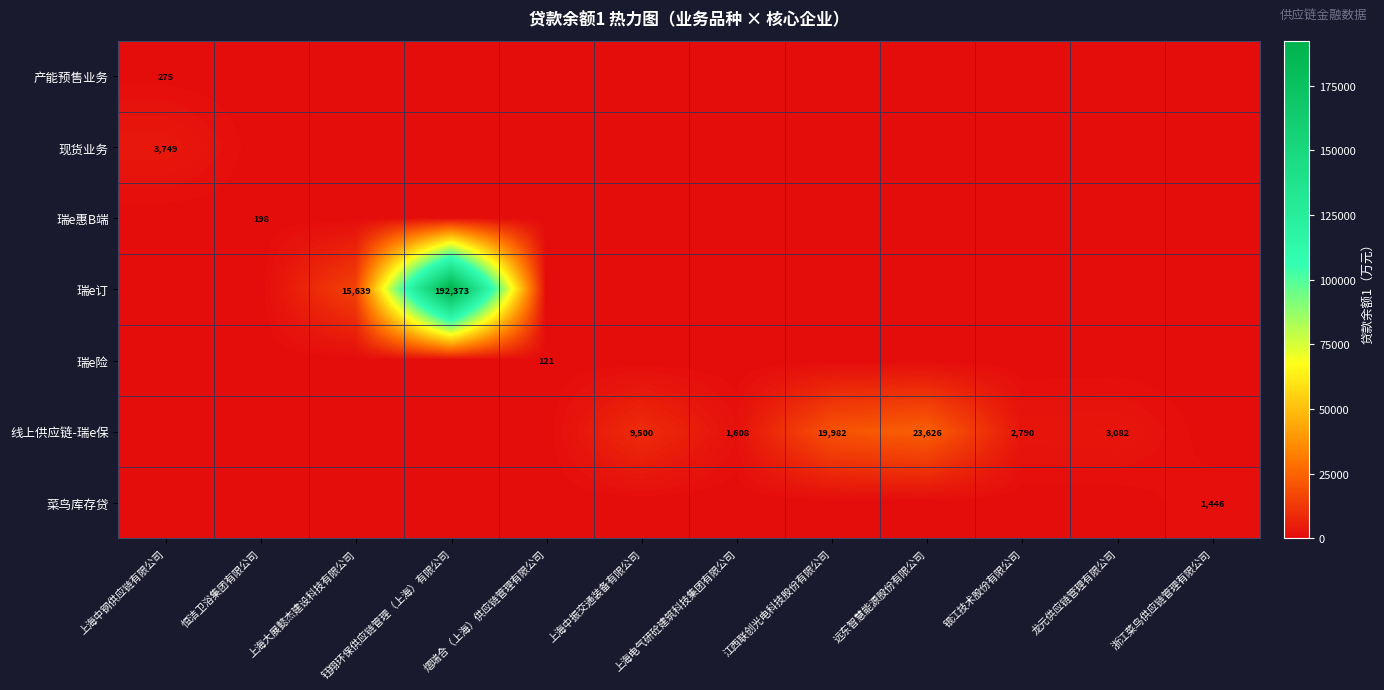

The value of 线上供应链-瑞e保 at 上海中振交通装备有限公司 is 9500. True or false?

True